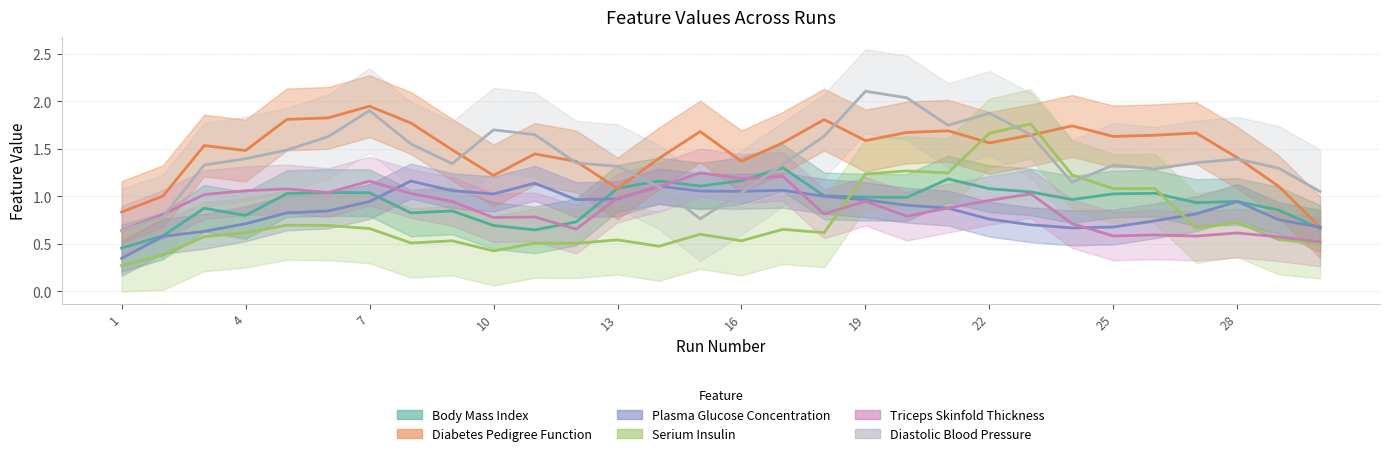

True or false: Plasma Glucose Concentration and Diabetes Pedigree Function intersect in this chart.

True